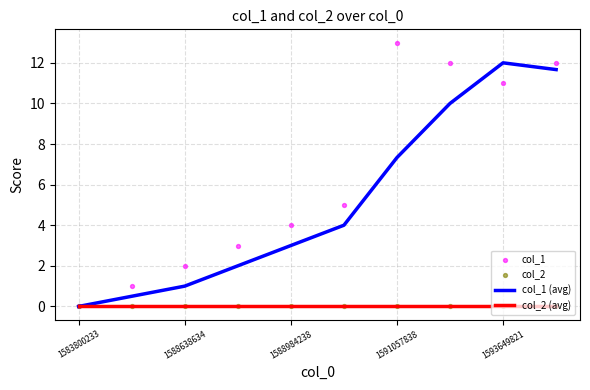

Which series has the largest total across all categories?

col_1